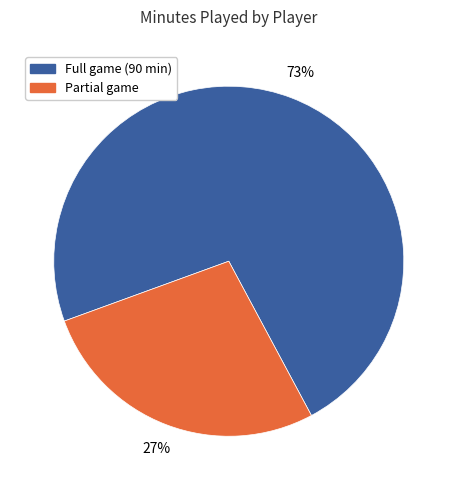

To the nearest percent, what is the average slice percentage?

50%